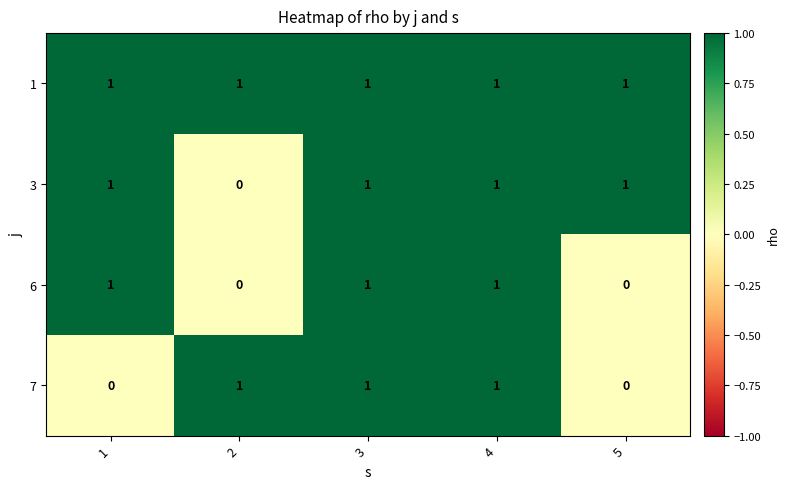

Count the 6 values in the range 0 to 1.

5